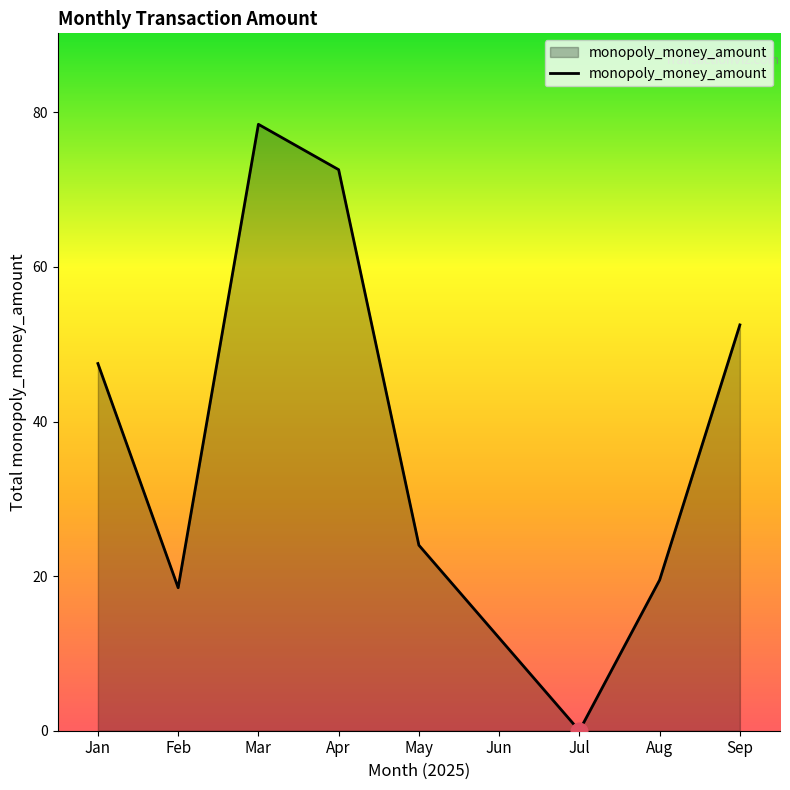

What is the change in value from Jan to Feb?

-29.0